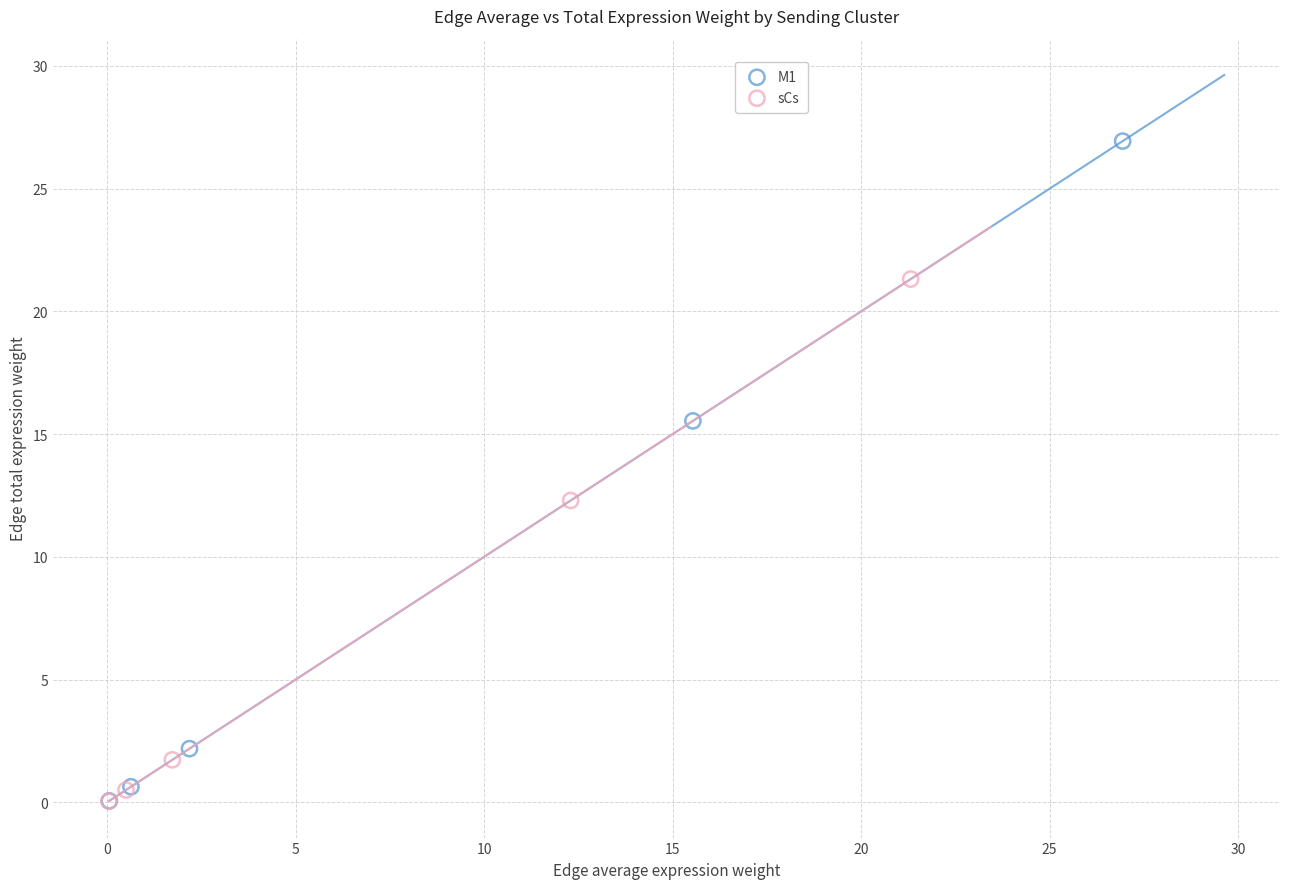

Which series has the largest Y range (max minus min)?

M1